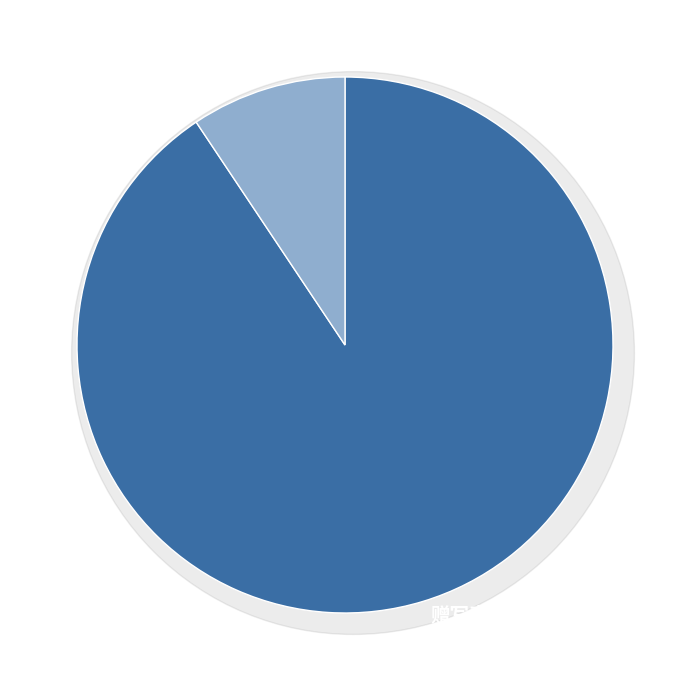

To the nearest percent, what portion does 赠写真水监处士王温叔 represent?

9%